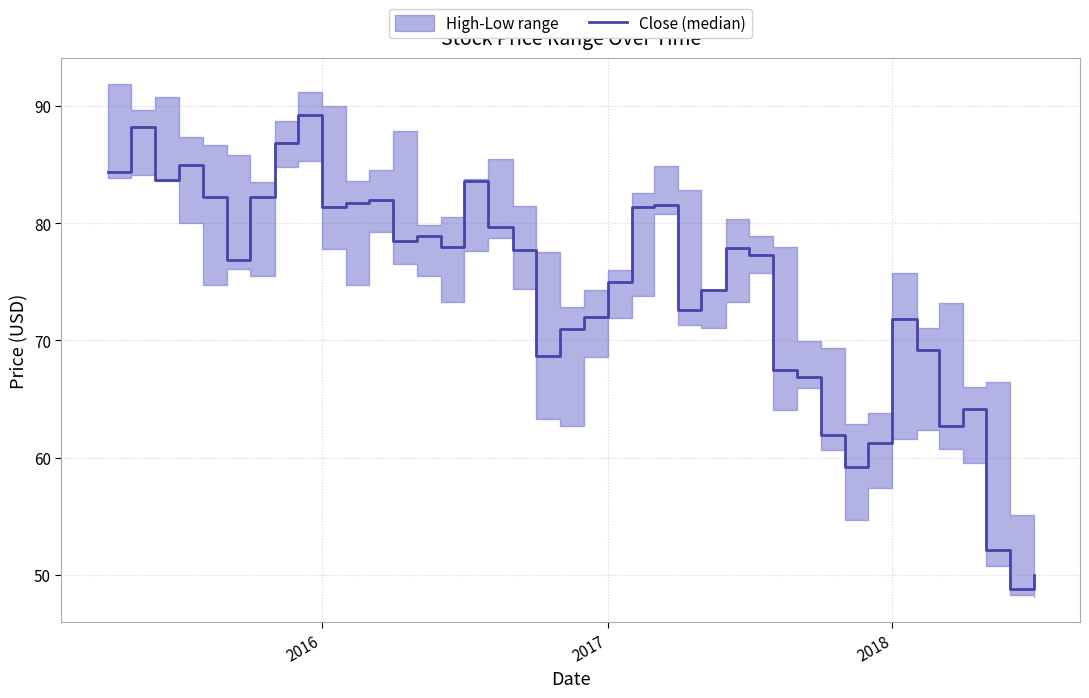

Reading left to right, transcribe all the data shown in this chart.

84.3	88.2	83.7	85.0	82.3	76.8	82.2	86.8	89.3	81.4	81.7	81.9	78.5	78.9	78.0	83.6	79.7	77.7	68.7	71.0	72.0	75.0	81.4	81.6	72.6	74.3	77.9	77.3	67.5	66.9	61.9	59.2	61.3	71.8	69.2	62.7	64.2	52.1	48.8	50.0